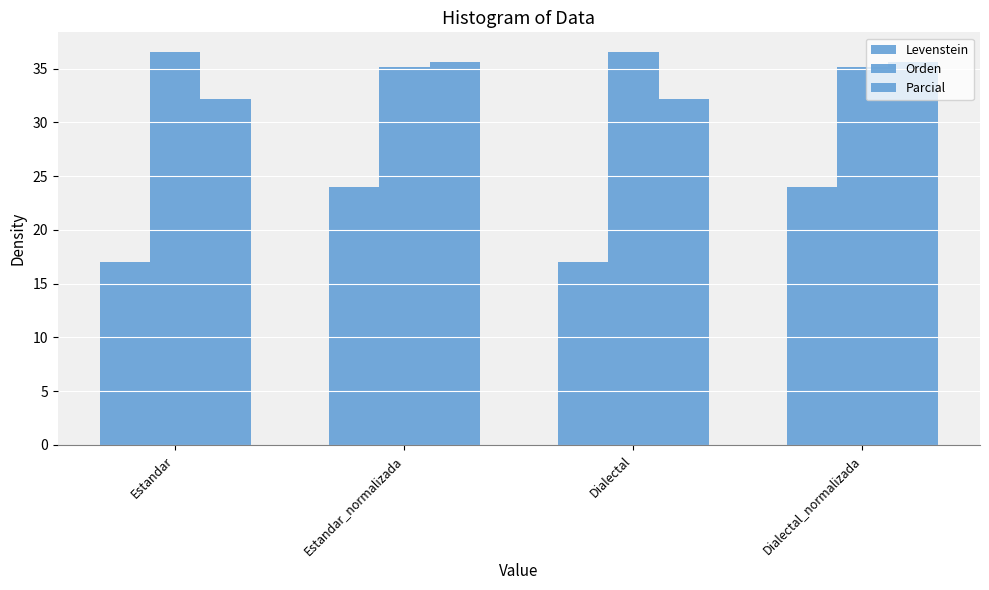

At which label does Parcial reach its minimum?

Estandar